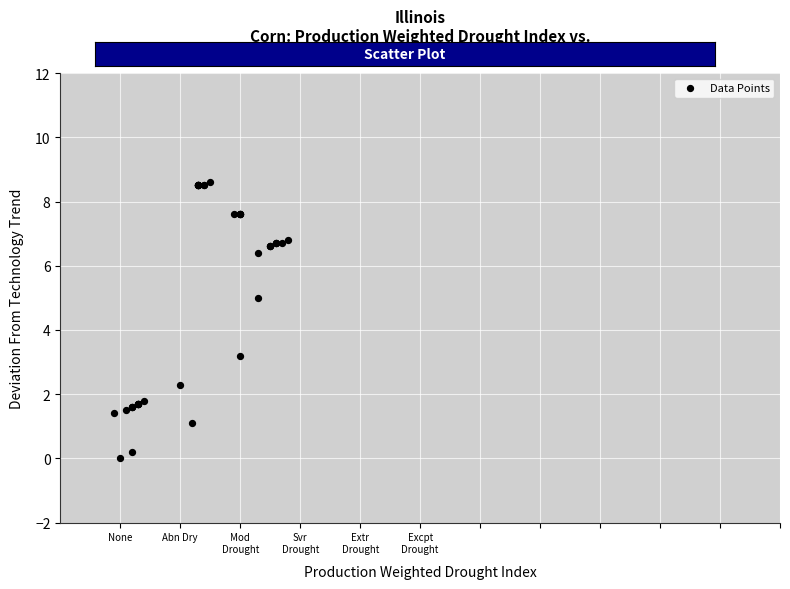

What Y value in the scatter plot is closest to 4?

3.2